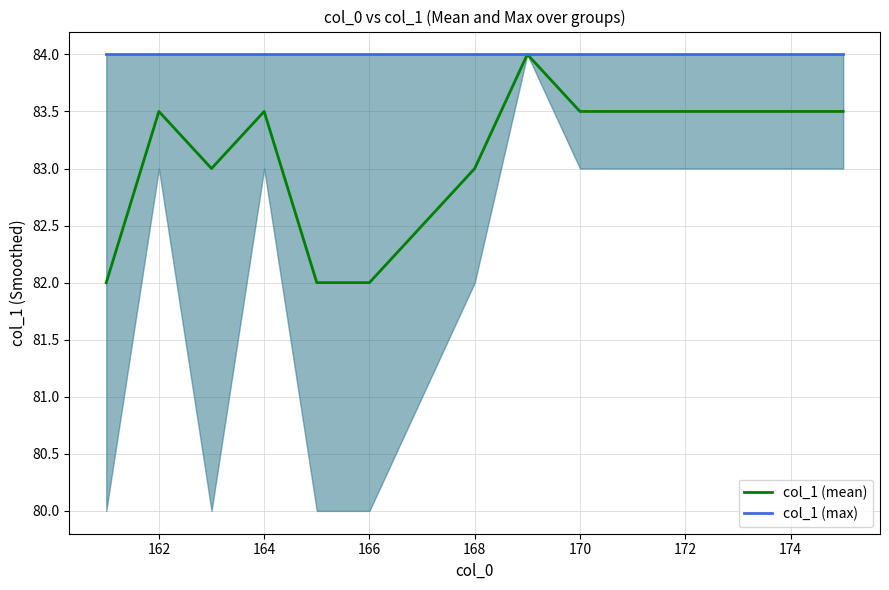

Which series has the widest spread of values?

col_1 (mean)